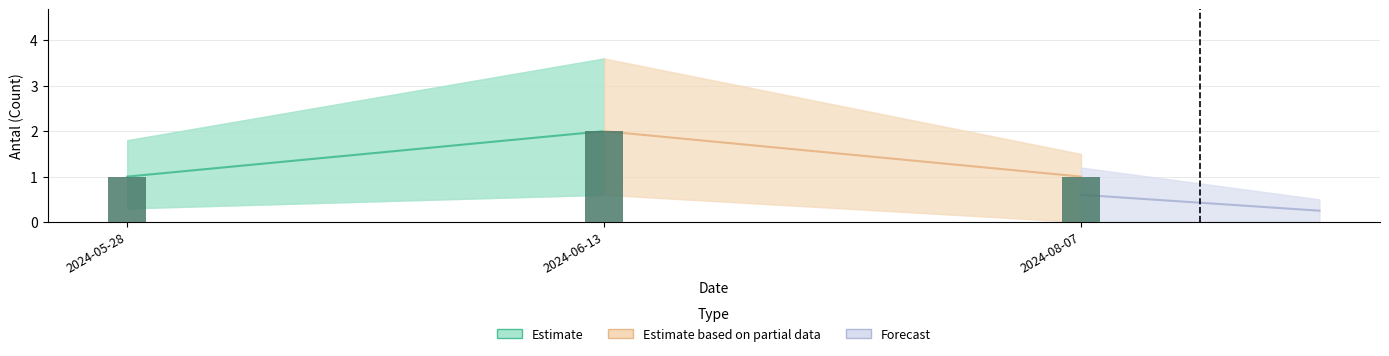

What is the change in value from 2024-05-28 to 2024-06-13?

+1